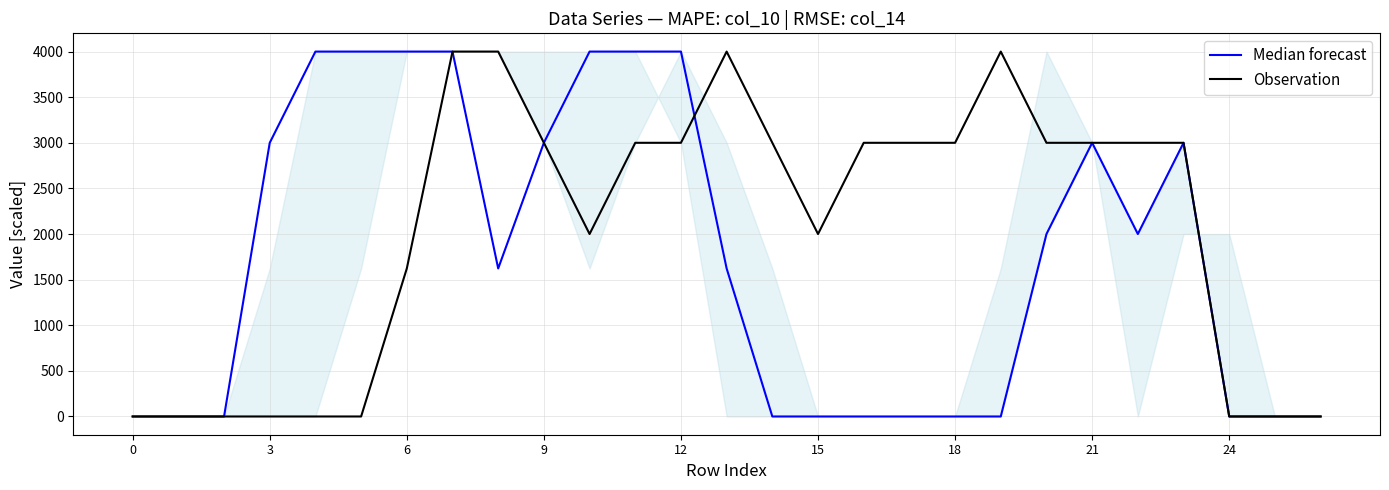

The value of Observation at 24 is -2631.7. True or false?

False